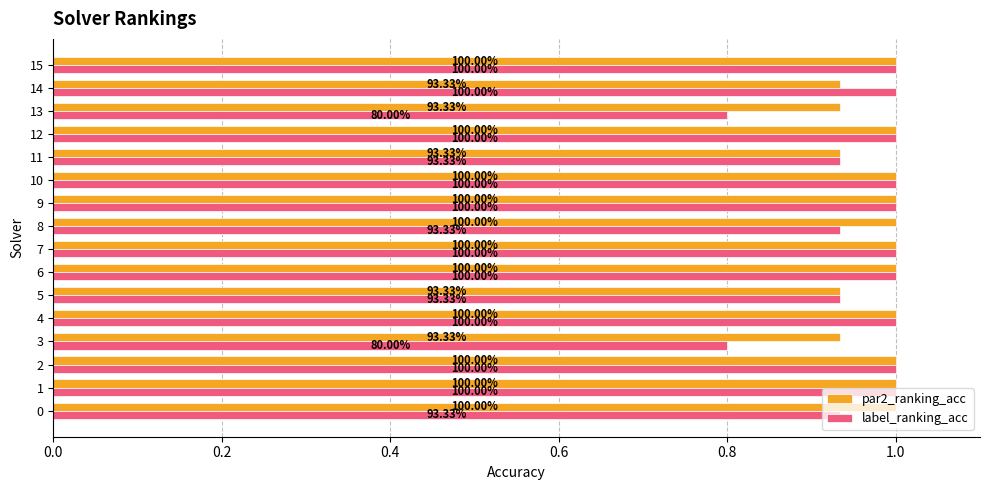

What position from the right is 7?

9